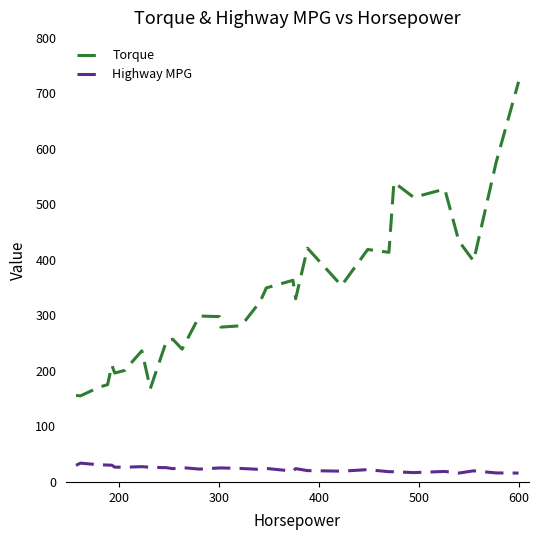

List the series in order of their overall mean, lowest first.

Highway MPG, Torque